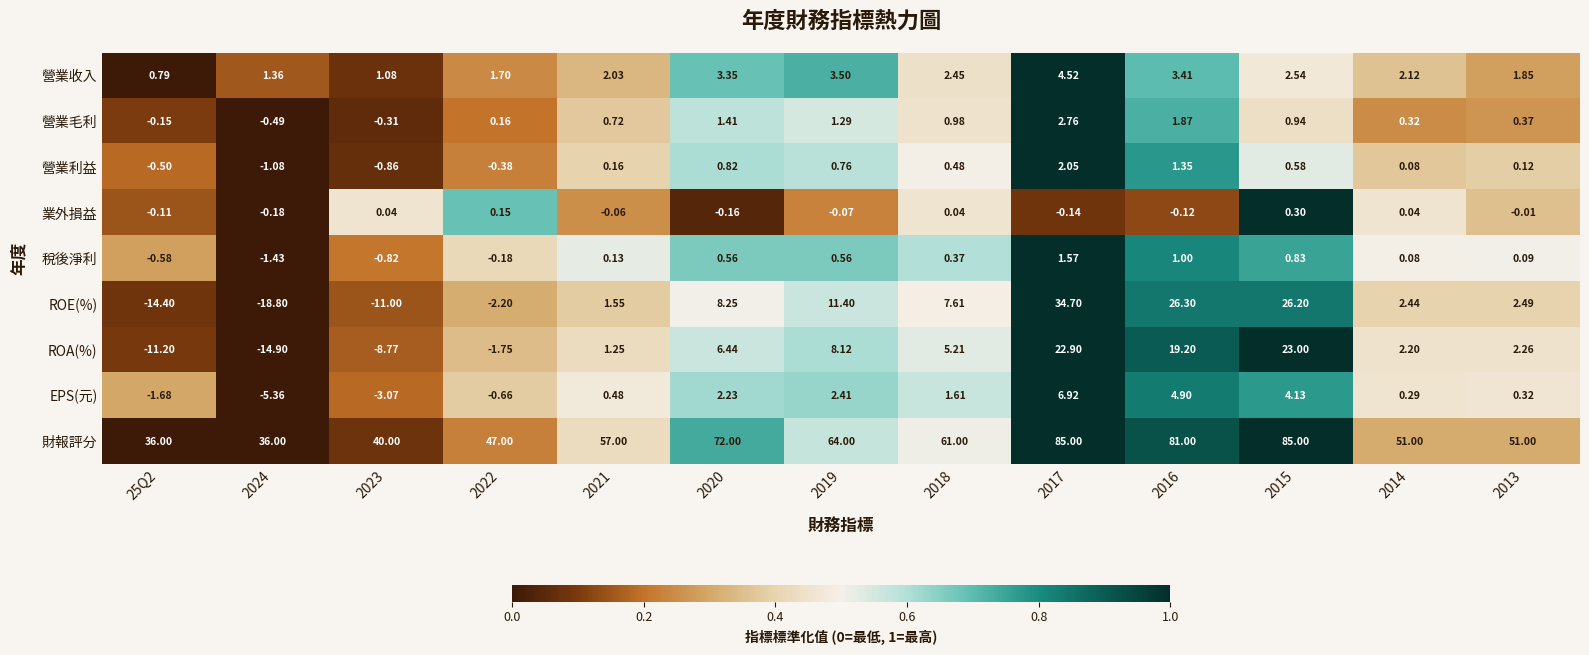

Which series has the largest total across all categories?

財報評分